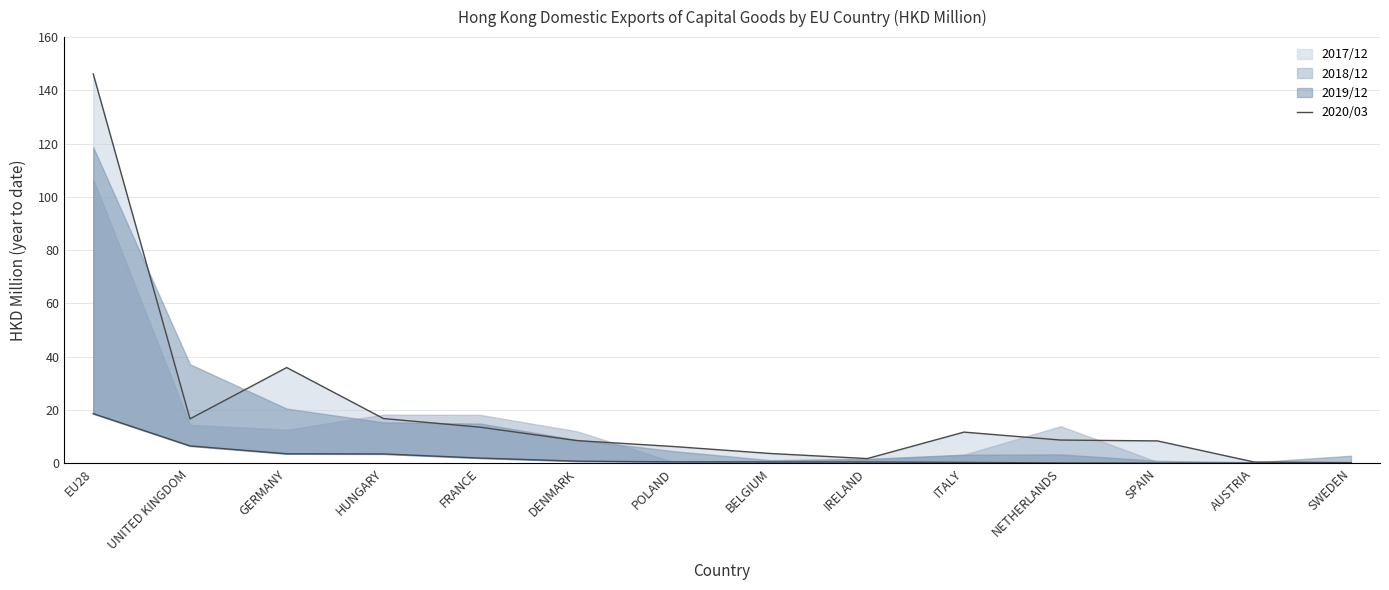

True or false: 202003 line has a value of 0.5 at POLAND.

True